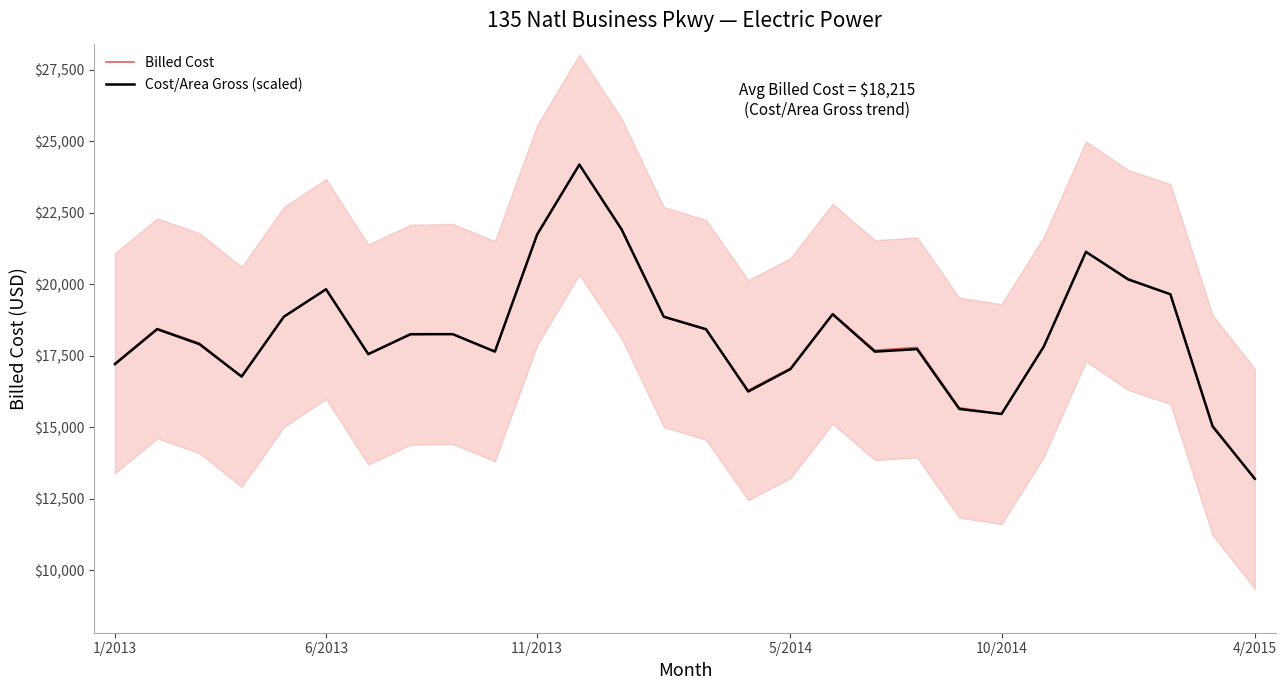

At which category is the sum across all series the highest?

11